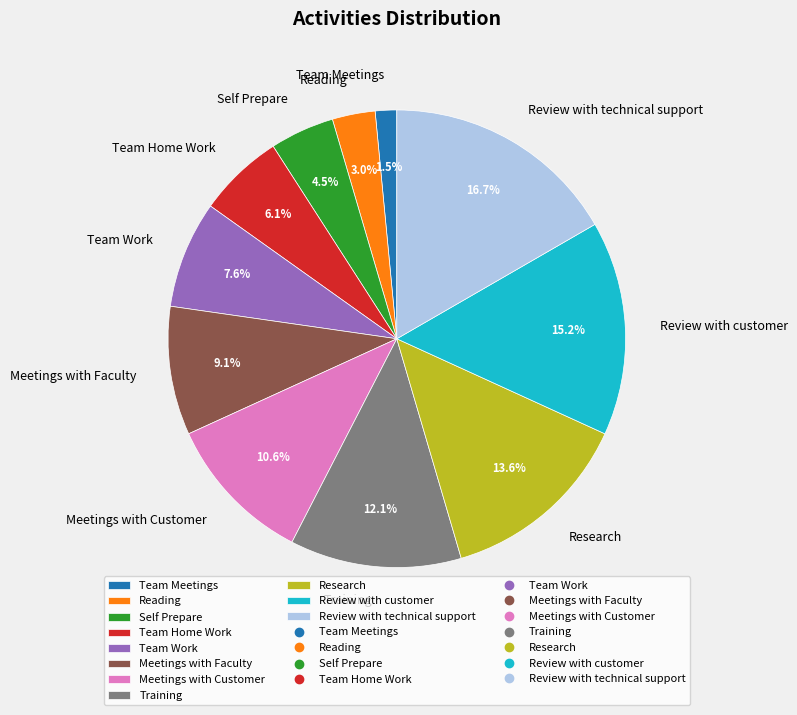

Does Self Prepare represent more than half of the total?

No